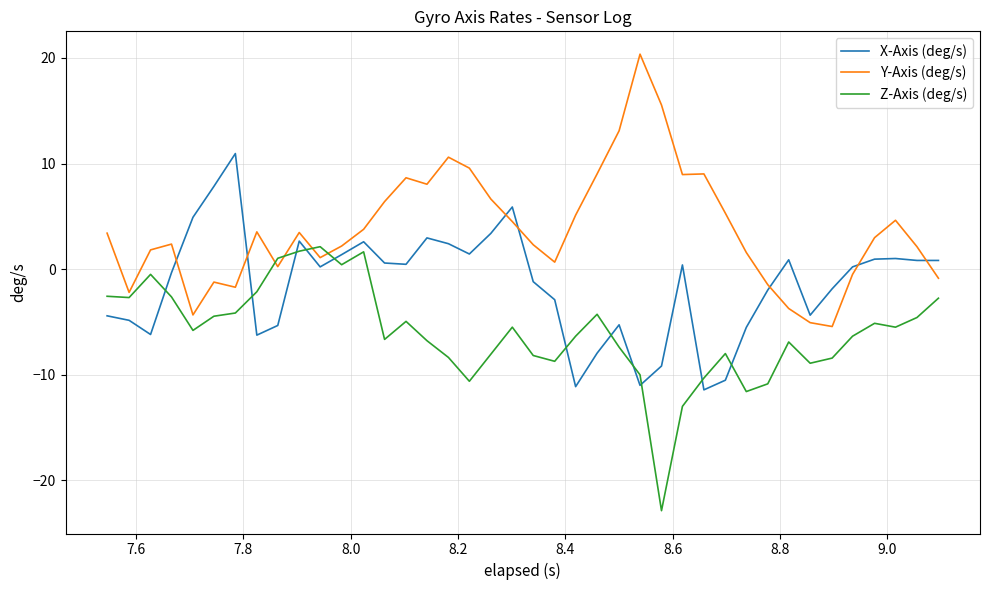

What is the maximum value for X-Axis (deg/s)?

10.9